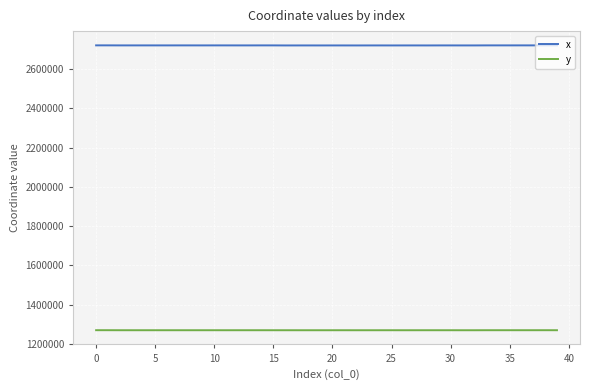

What is the greatest value displayed?

2721236.1